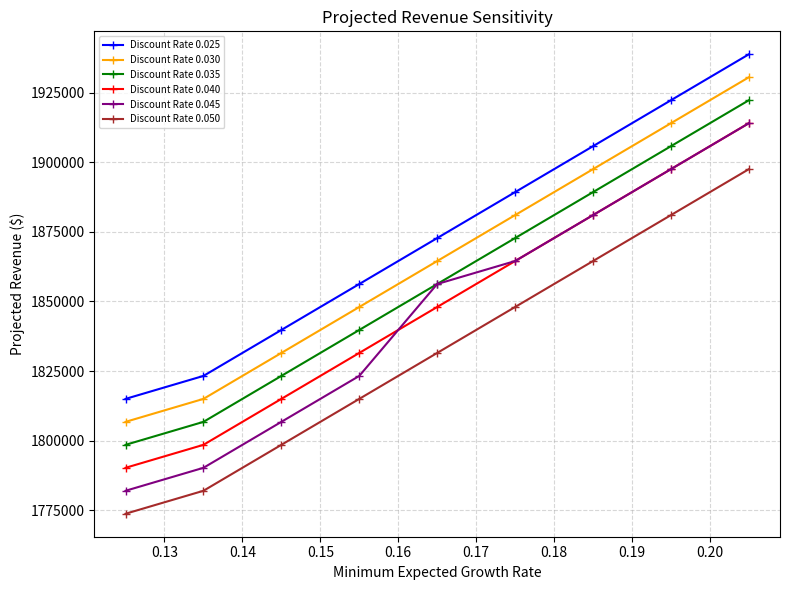

What is the average value of the Discount Rate 0.030 series?

1865417